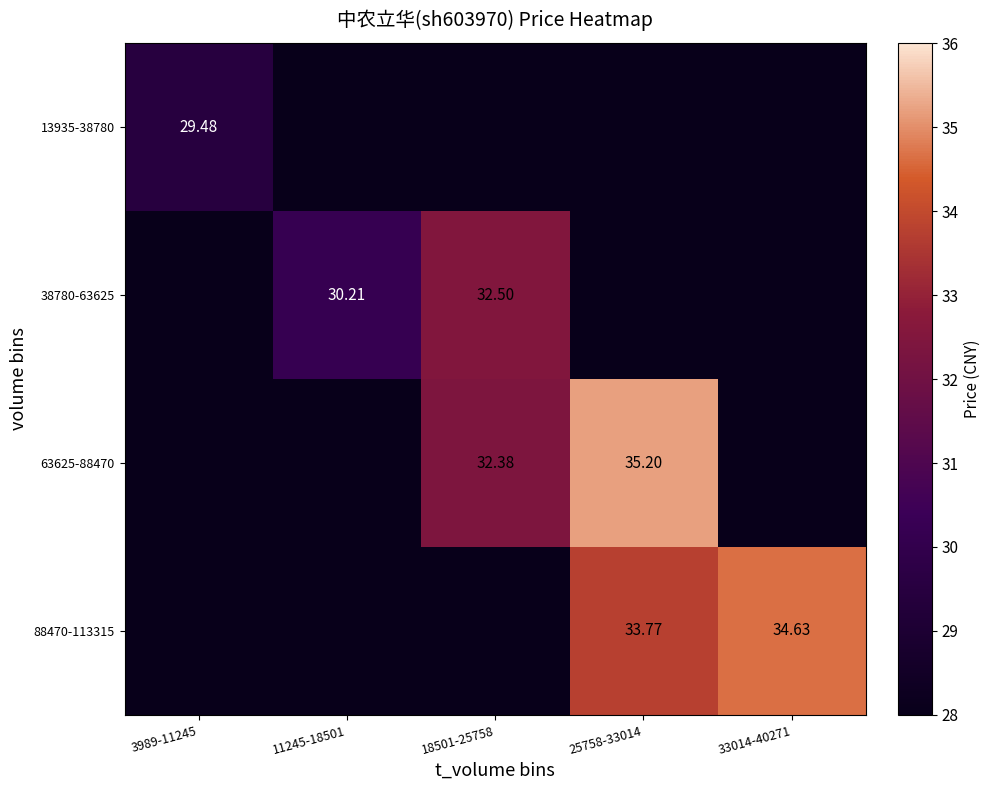

Is the value of 38780-63625 at 18501-25758 greater than the value of 63625-88470 at 18501-25758?

Yes